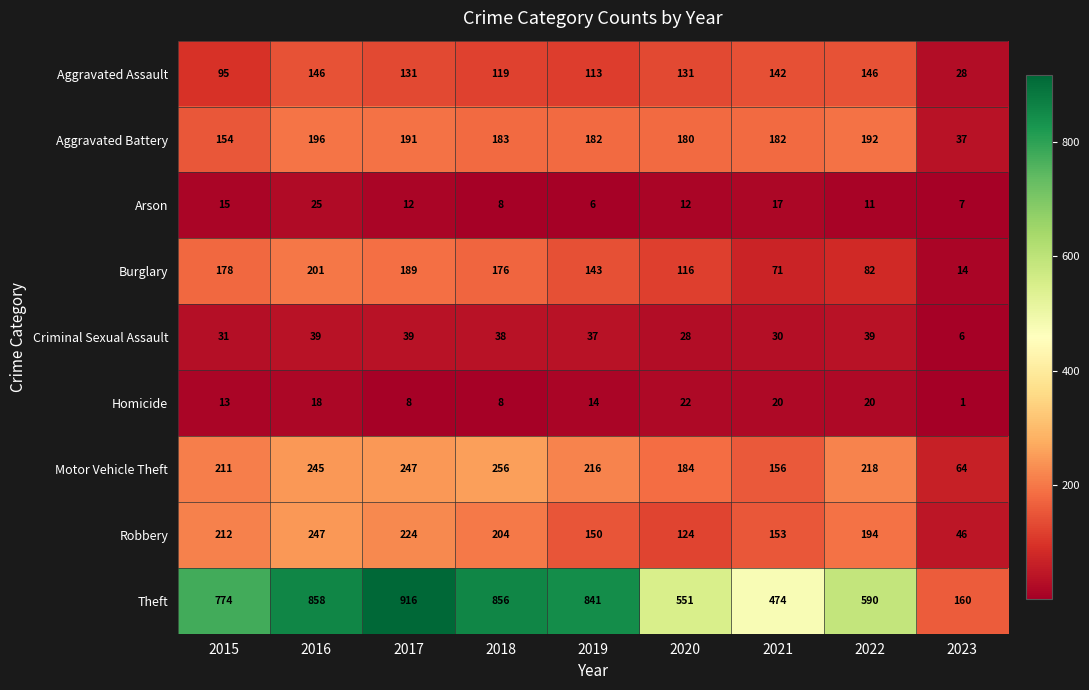

List the labels in order of Robbery value, smallest first.

2023, 2020, 2019, 2021, 2022, 2018, 2015, 2017, 2016